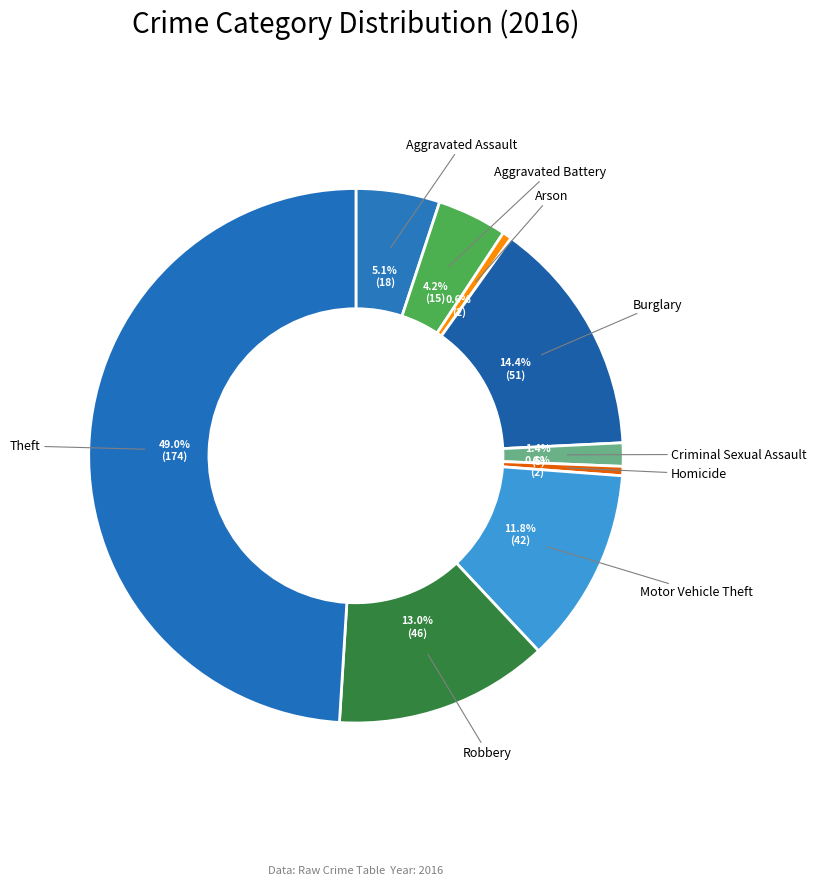

What is the largest slice in the pie chart?

Theft